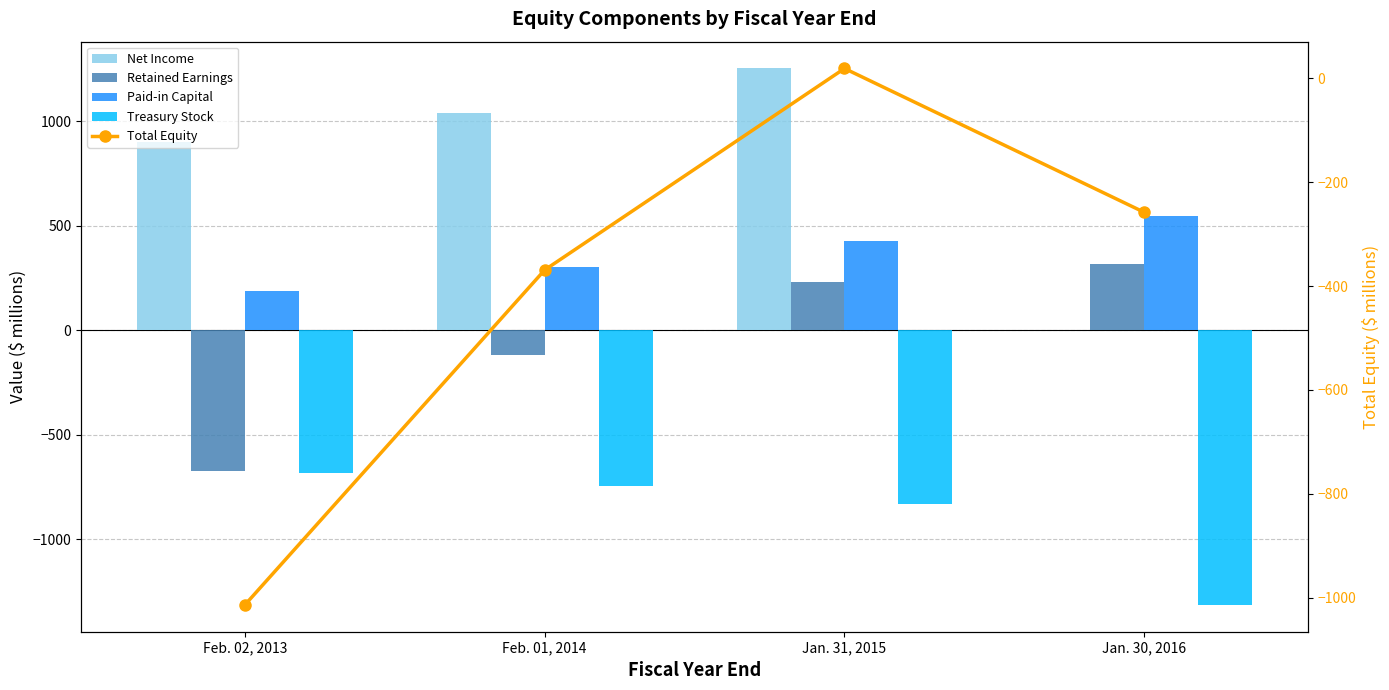

What is the average value of the Paid-in Capital series?

365